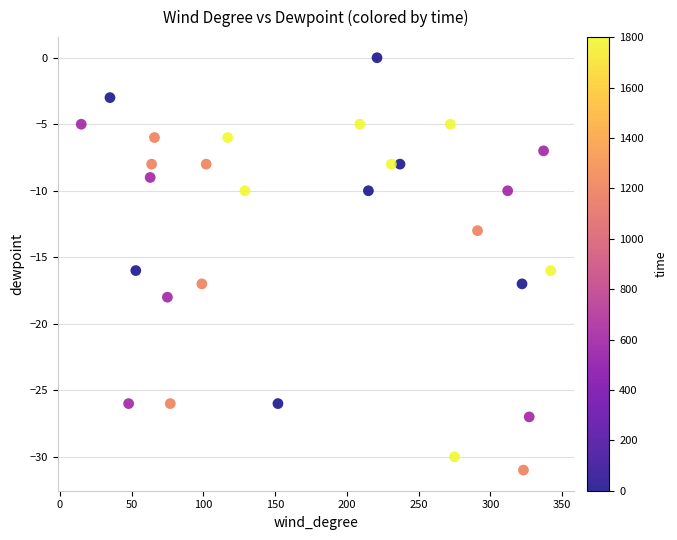

What is the range of Y values (max minus min)?

31